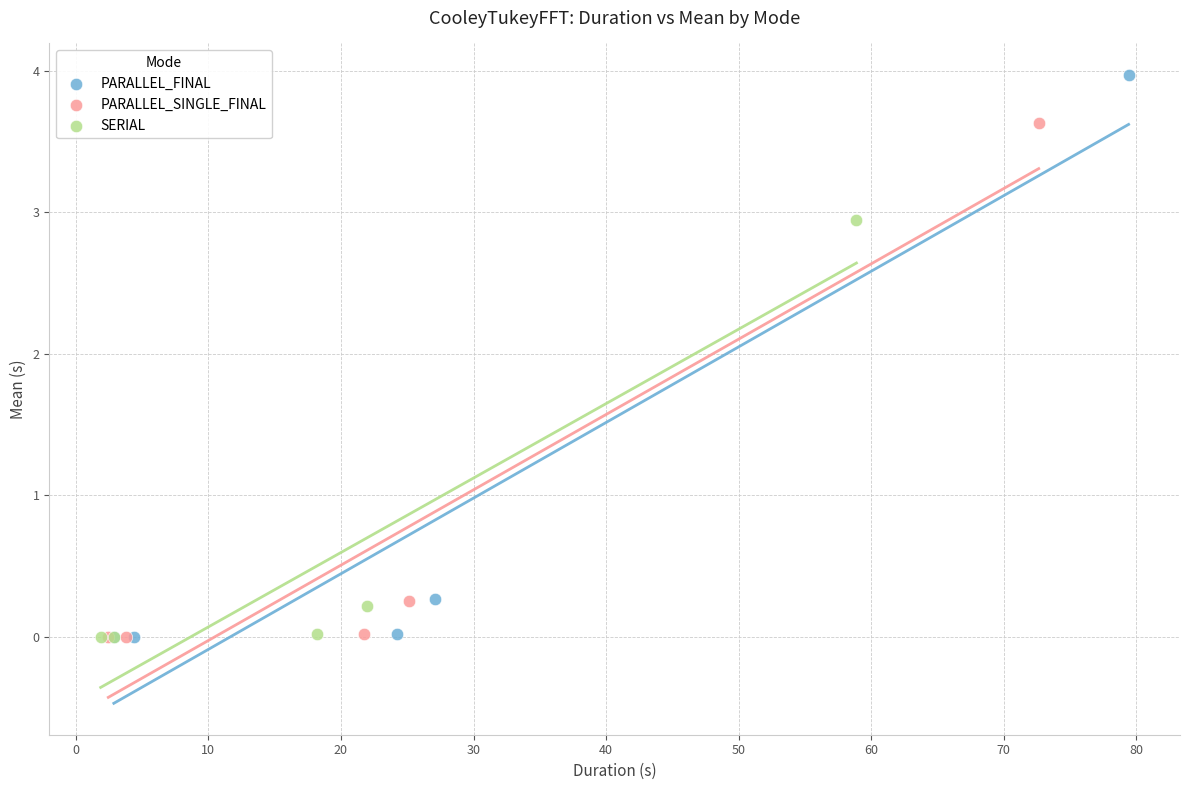

Which series contains the highest Y value?

PARALLEL_FINAL